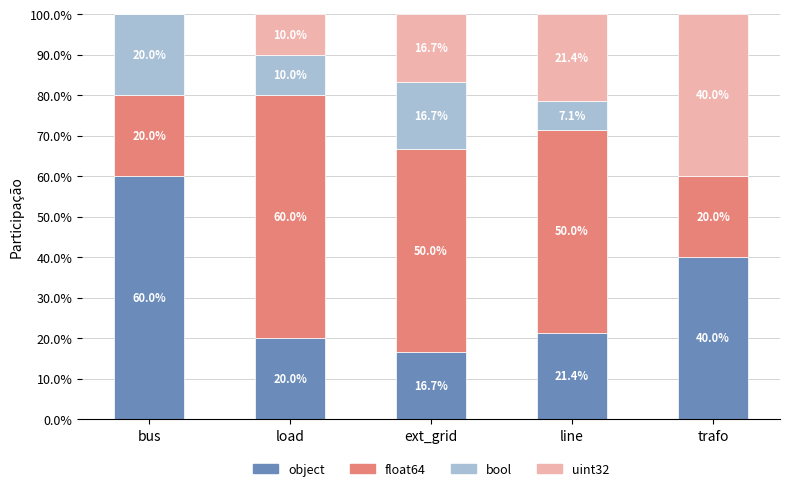

What is the highest value of the object series?

60.0